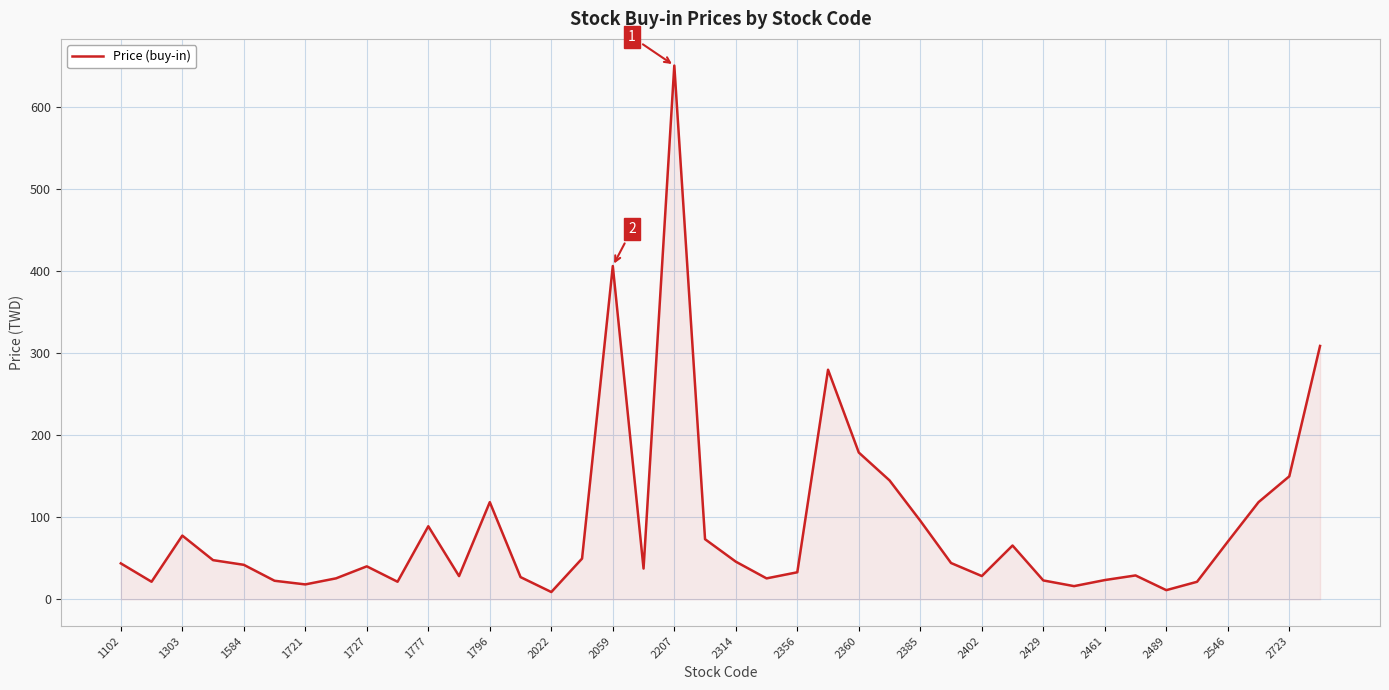

What is the difference between the maximum and minimum values?

642.1